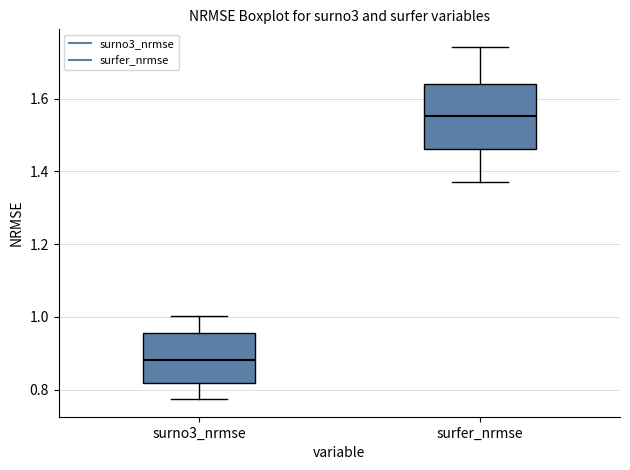

Comparing the boxes themselves (not the whiskers), which one is the tallest?

surfer_nrmse